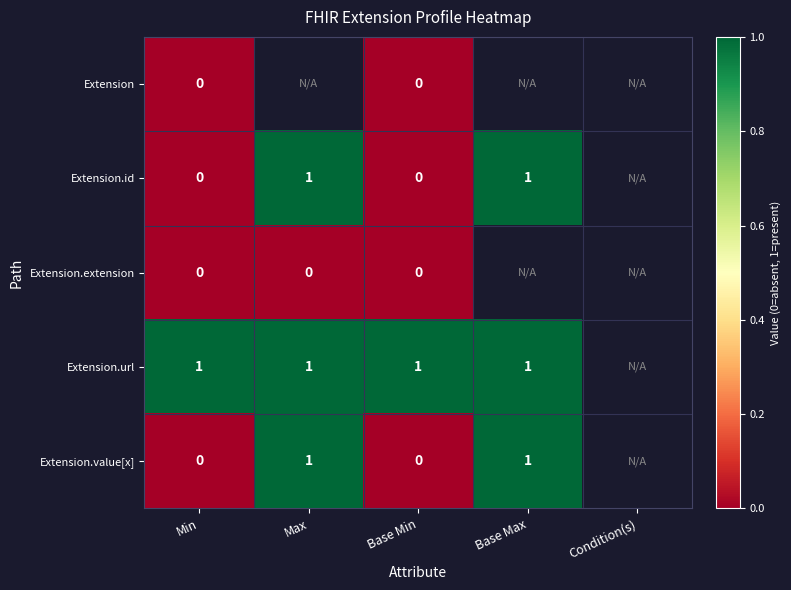

True or false: Extension.value[x] has a value of 1 at Max.

True